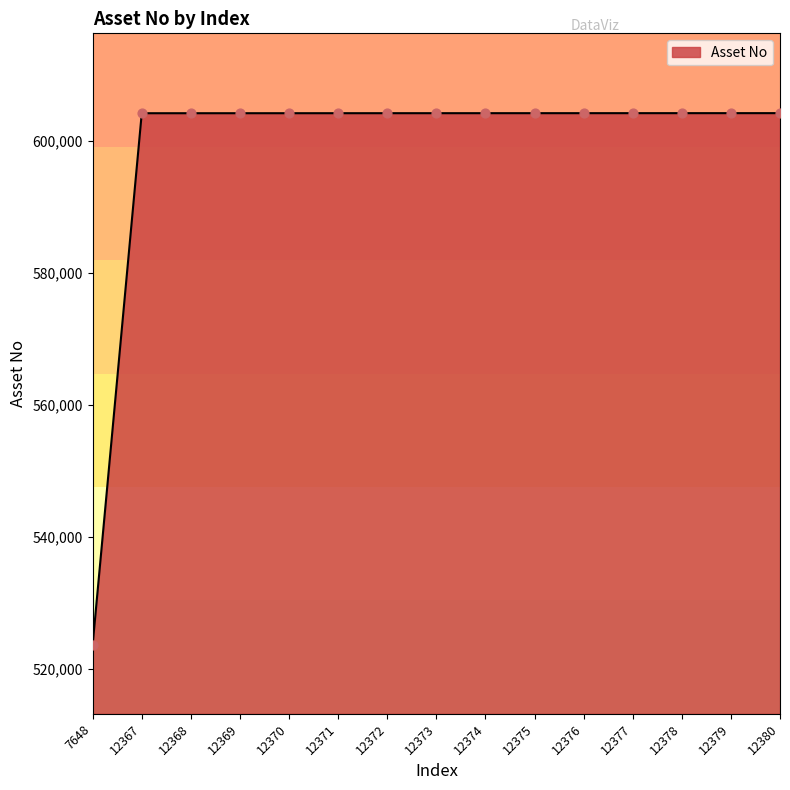

Approximately how many times larger is the value at 12371 compared to 12380?

1.0